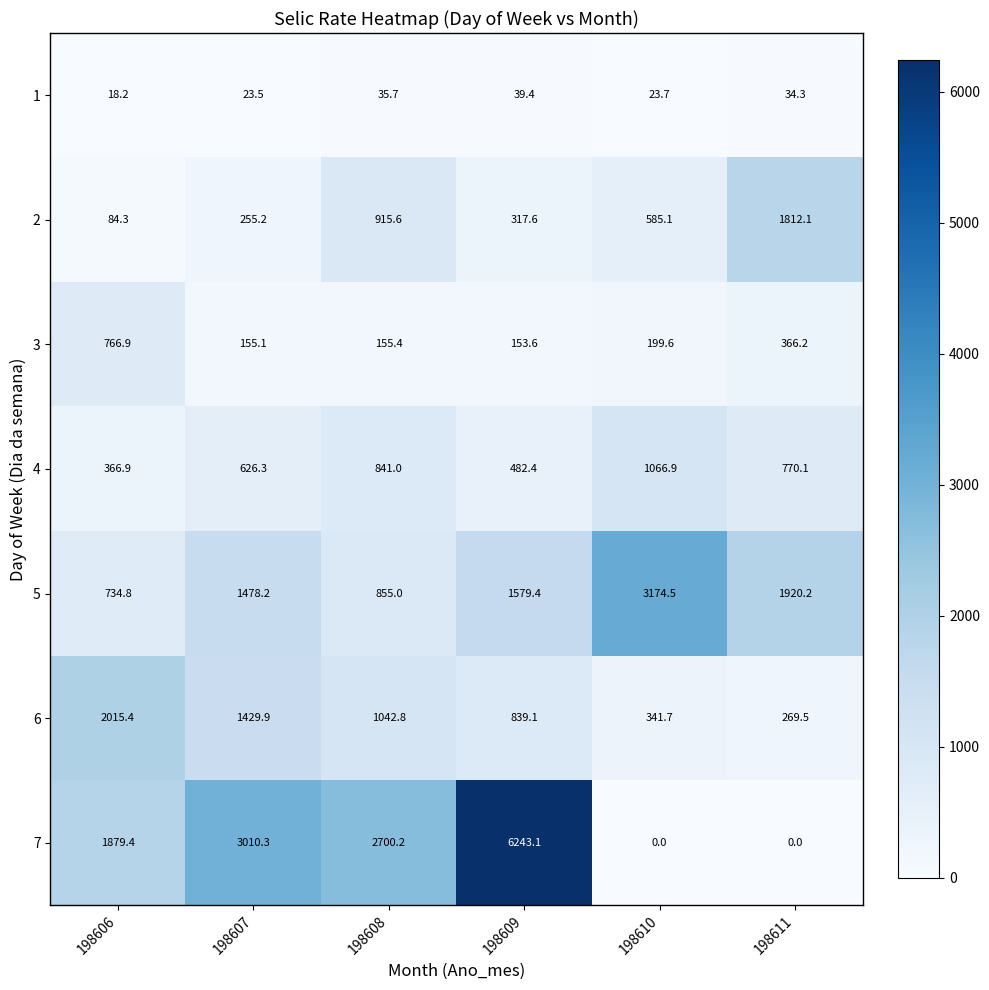

What is the difference between the 6 values at 198607 and 198611?

1160.4